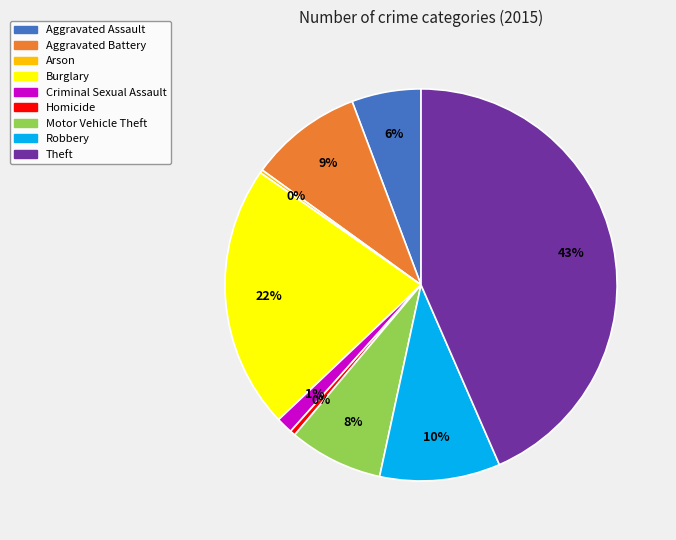

To the nearest percent, what is the difference between the Burglary and Aggravated Assault slice percentages?

16%